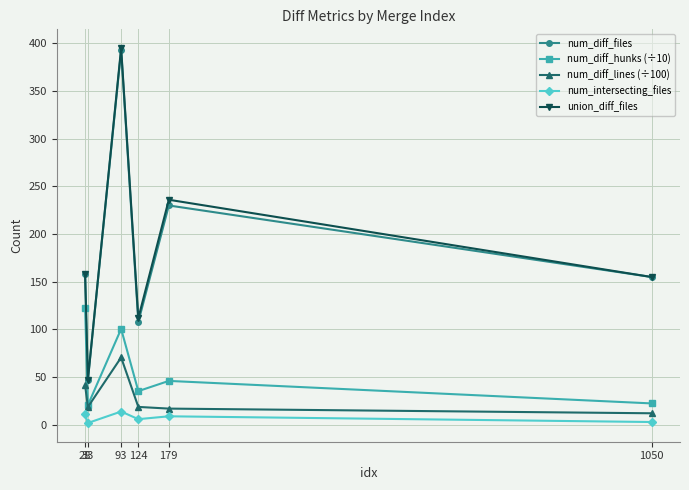

How many interior local valleys does the union_diff_files series have?

2